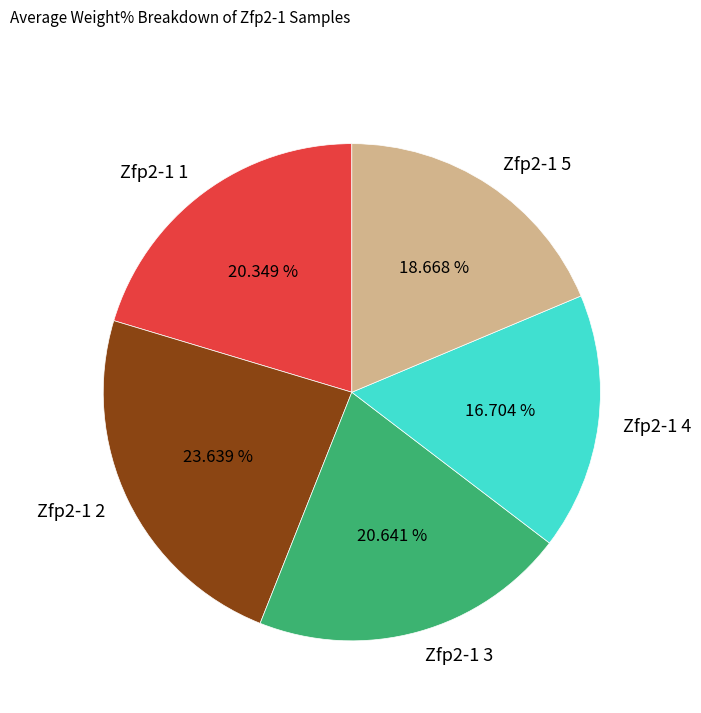

To the nearest percent, what is the difference between the largest and smallest slice percentages?

7%